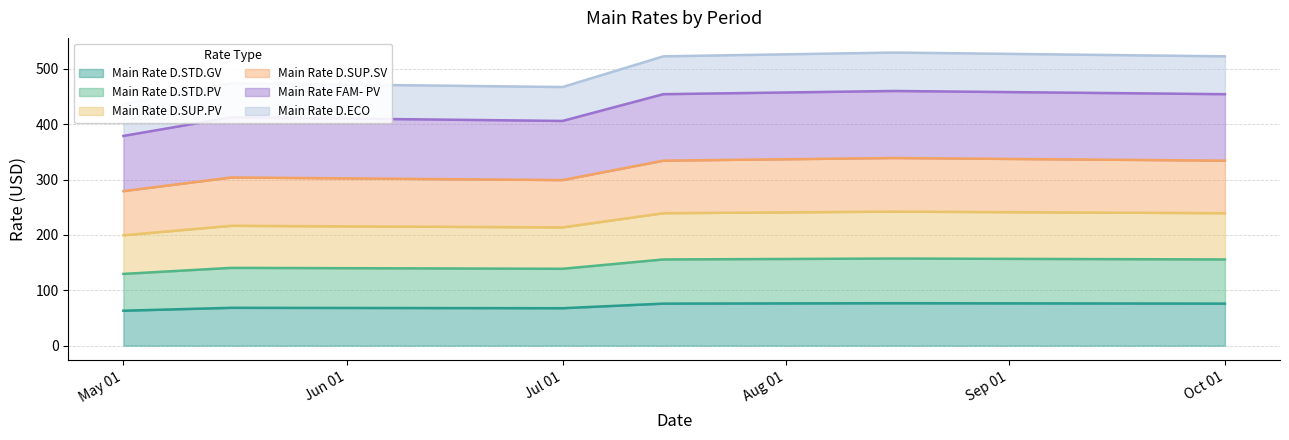

What is the highest value of the Main Rate D.STD.GV series?

76.7